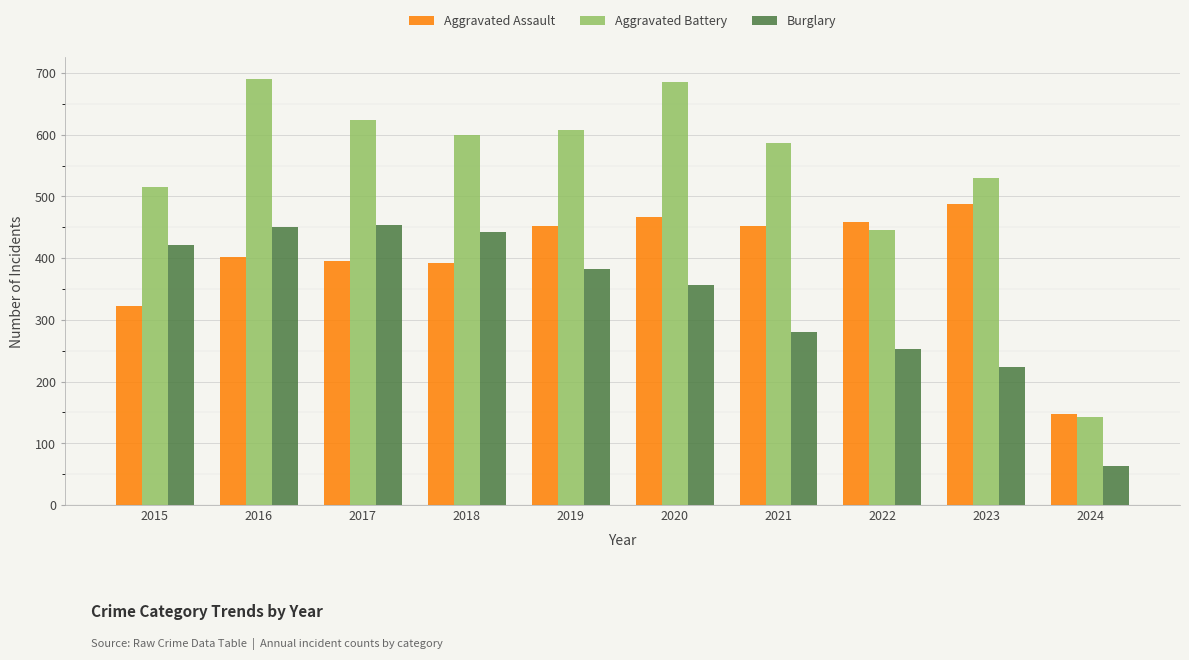

The Aggravated Assault series shows 146 at 2020. True or false?

False